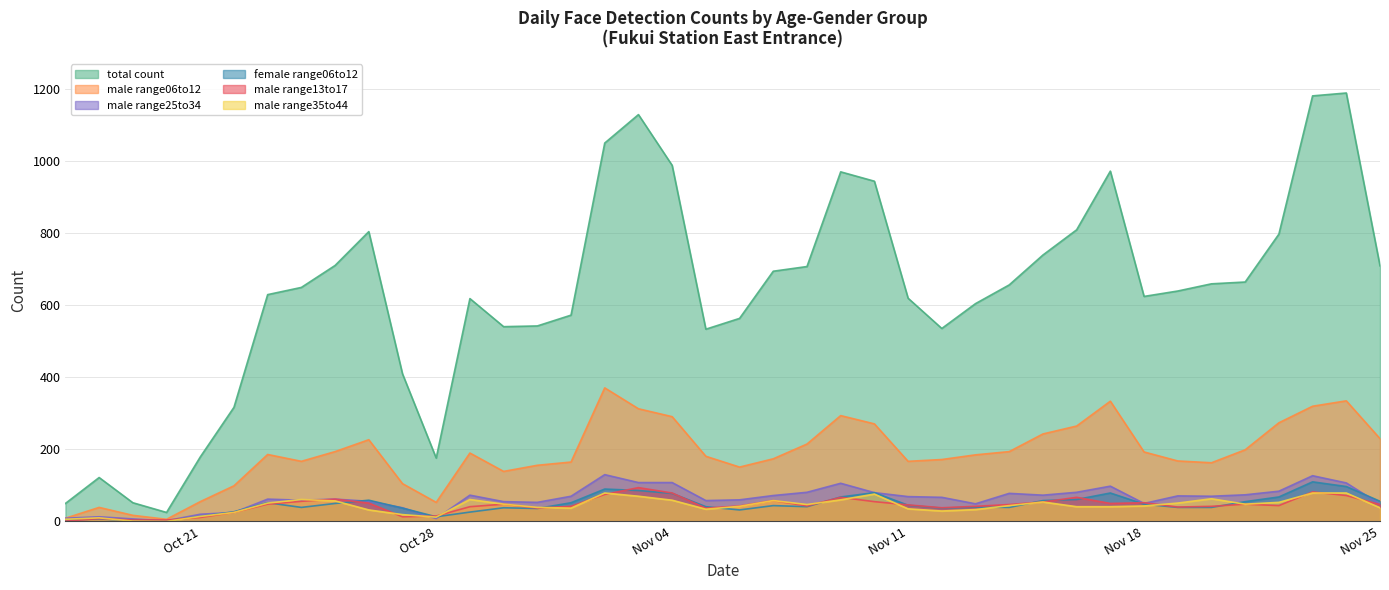

What is the difference between the second highest and second lowest values in the male range25to34 series?

120